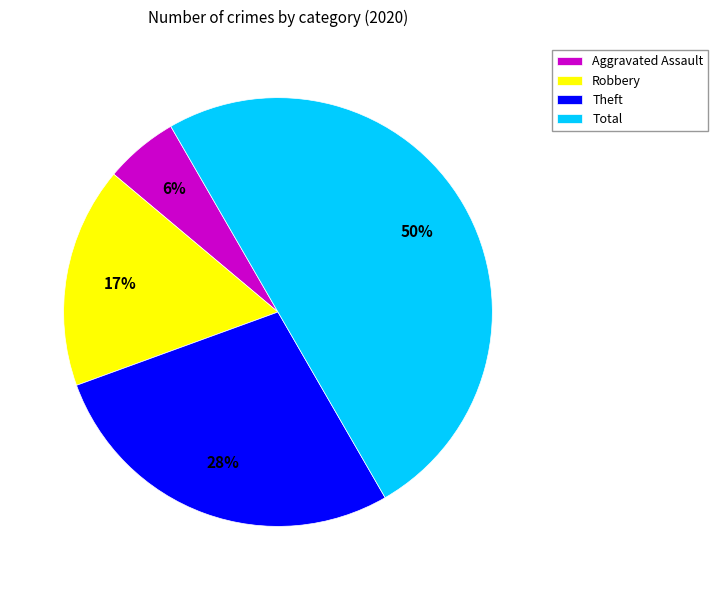

Is it true that Aggravated Assault is 1% of the pie?

False